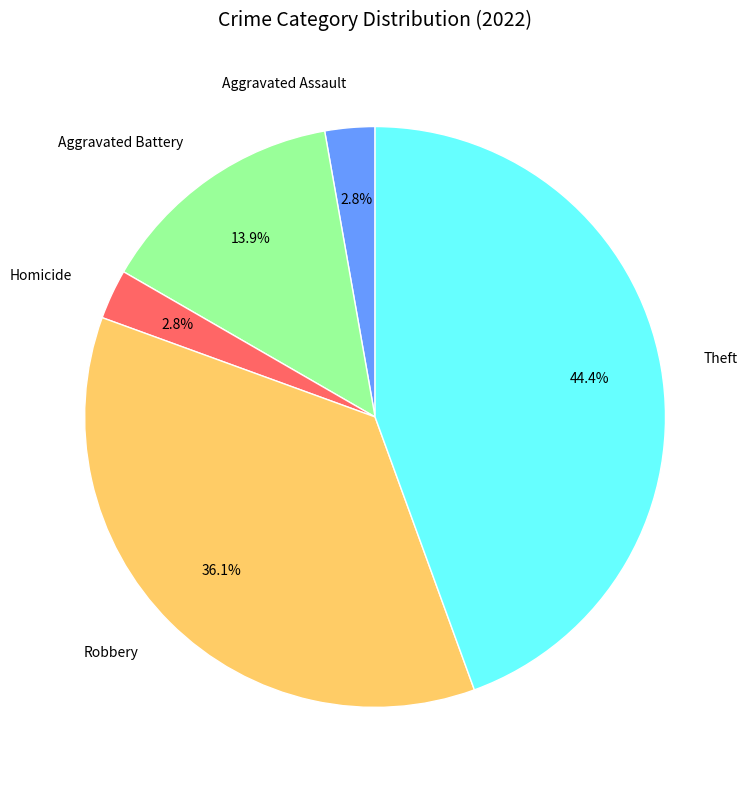

Which category has the biggest portion of the pie?

Theft